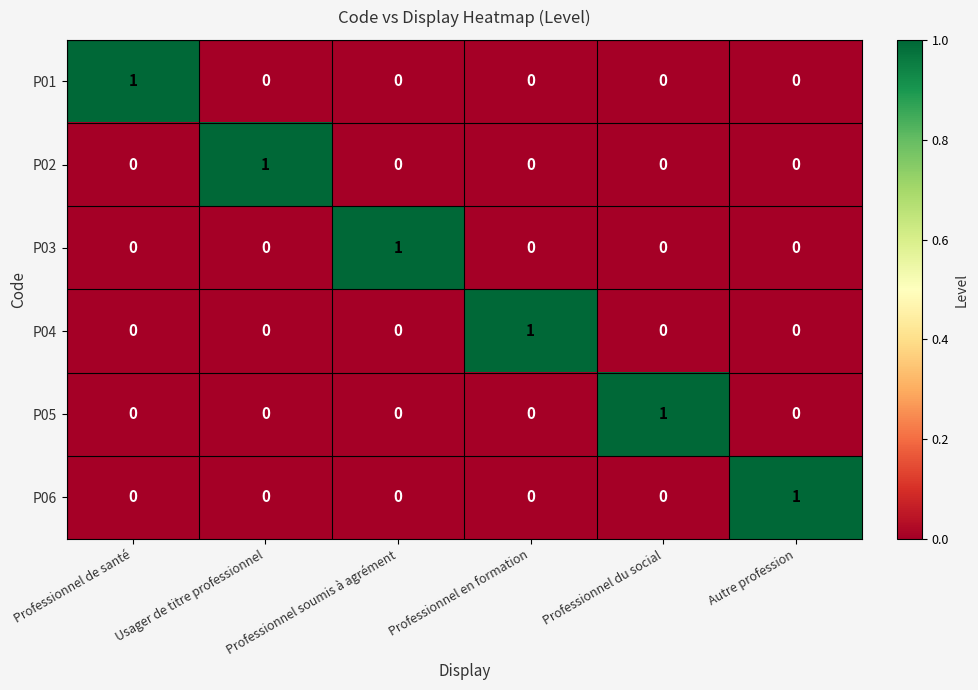

At how many categories does at least one series exceed 0?

6